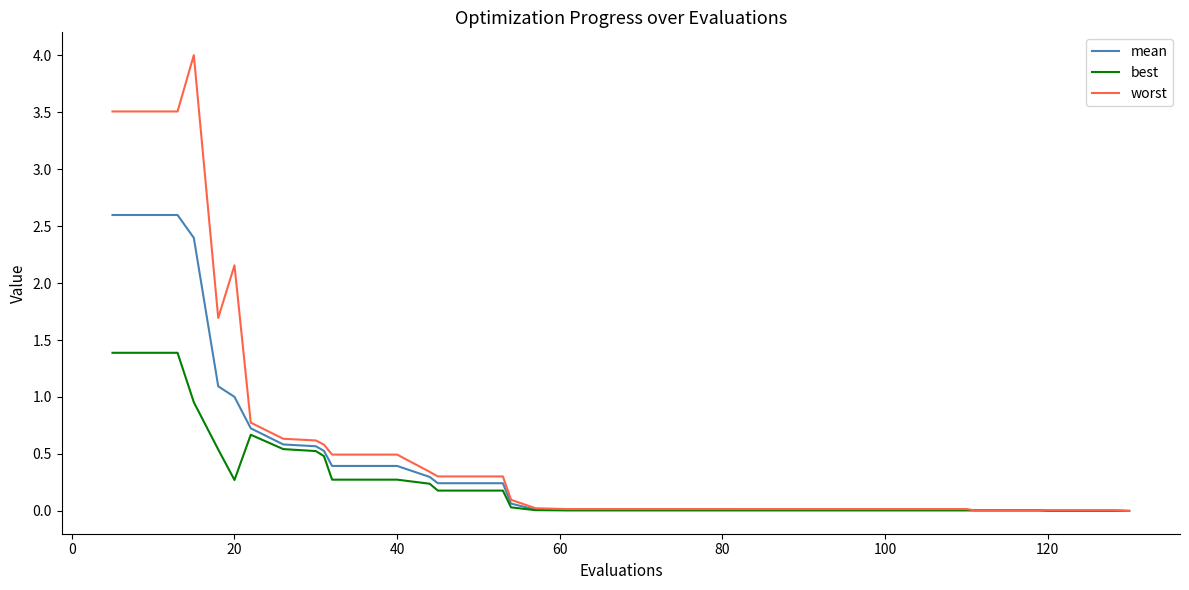

List the series in order of their peak value, highest first.

worst, mean, best